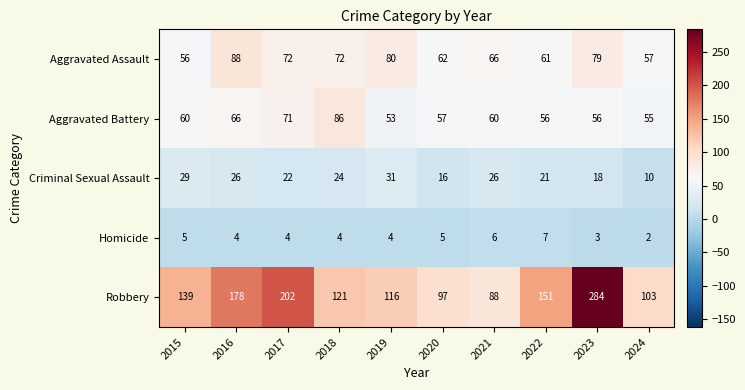

How many data points in Aggravated Assault are less than 72?

5